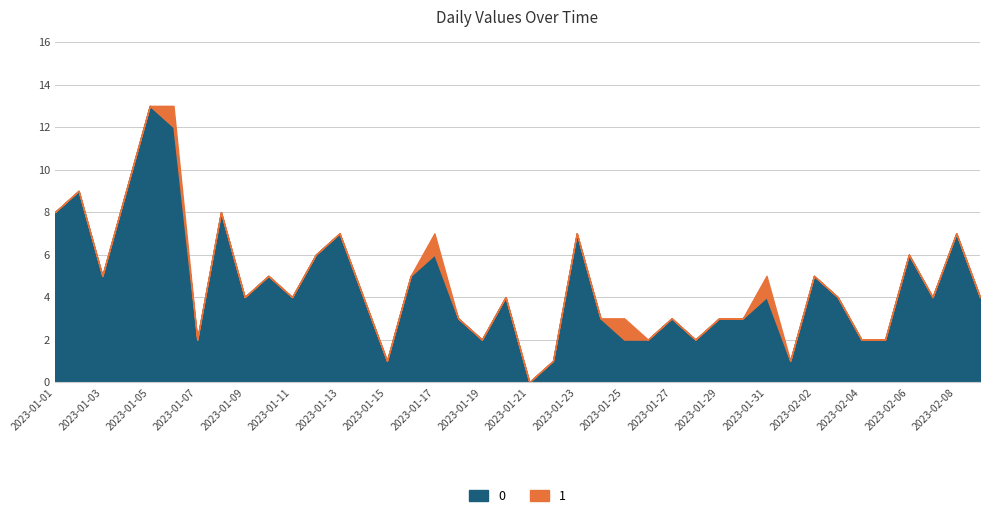

Reading left to right, transcribe all the data shown in this chart.

8	9	5	9	13	12	2	8	4	5	4	6	7	4	1	5	6	3	2	4	0	1	7	3	2	2	3	2	3	3	4	1	5	4	2	2	6	4	7	4